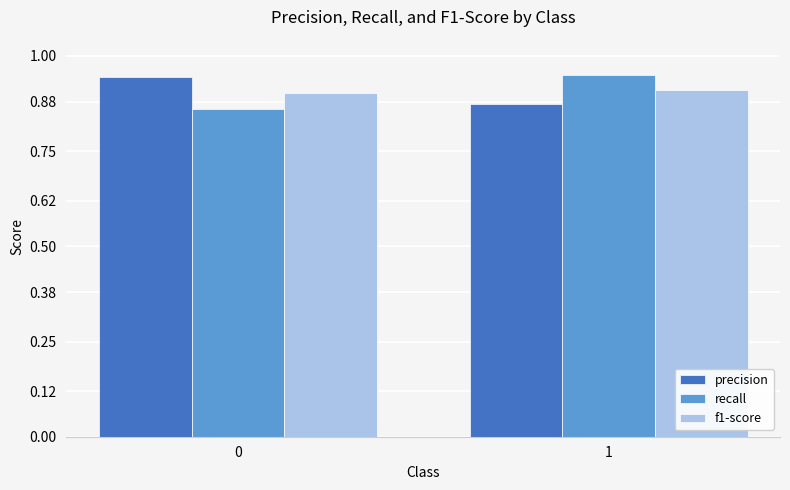

What is the total value across all series at 0?

2.7